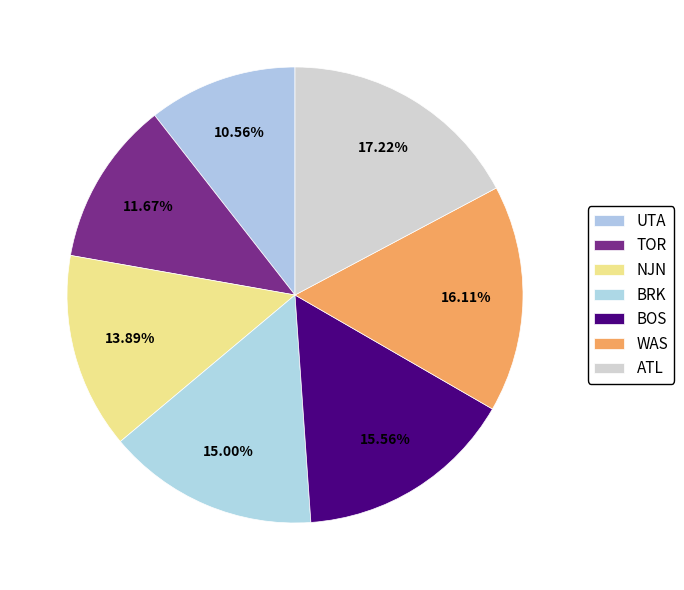

Approximately how many times larger is the value at BOS compared to UTA?

1.5